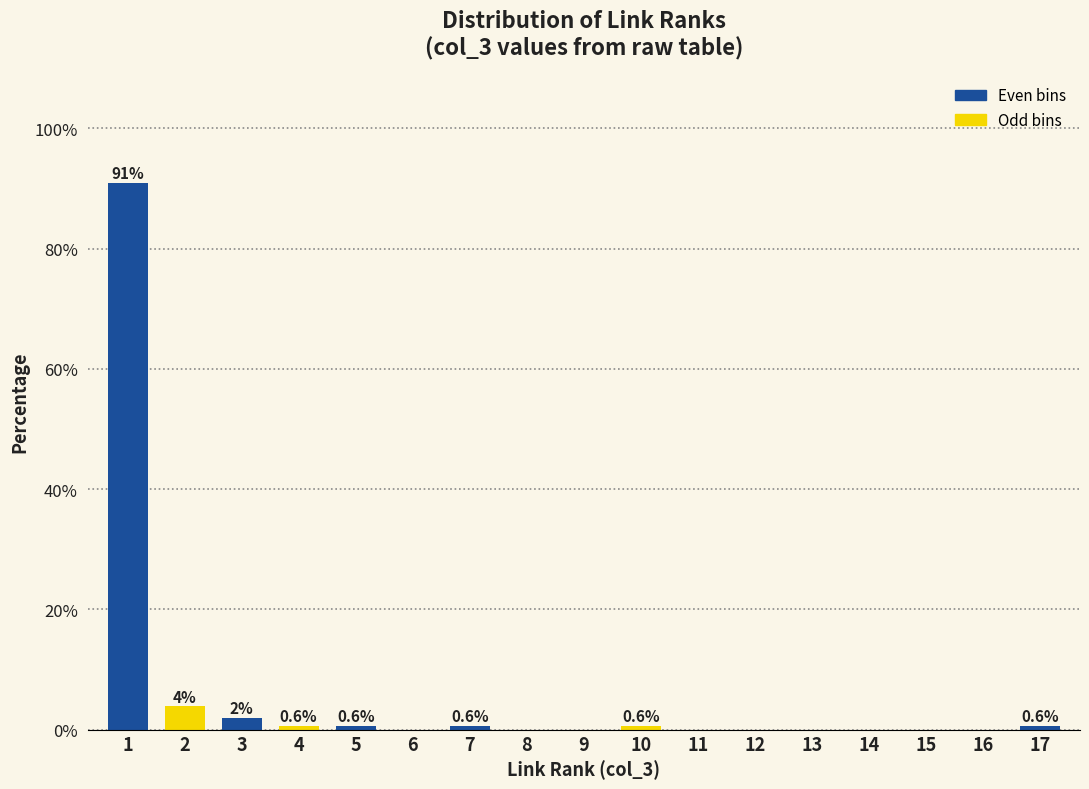

Reading right to left, transcribe all the data shown in this chart.

17=0.6	16=0.0	15=0.0	14=0.0	13=0.0	12=0.0	11=0.0	10=0.6	9=0.0	8=0.0	7=0.6	6=0.0	5=0.6	4=0.6	3=1.9	2=3.9	1=90.9